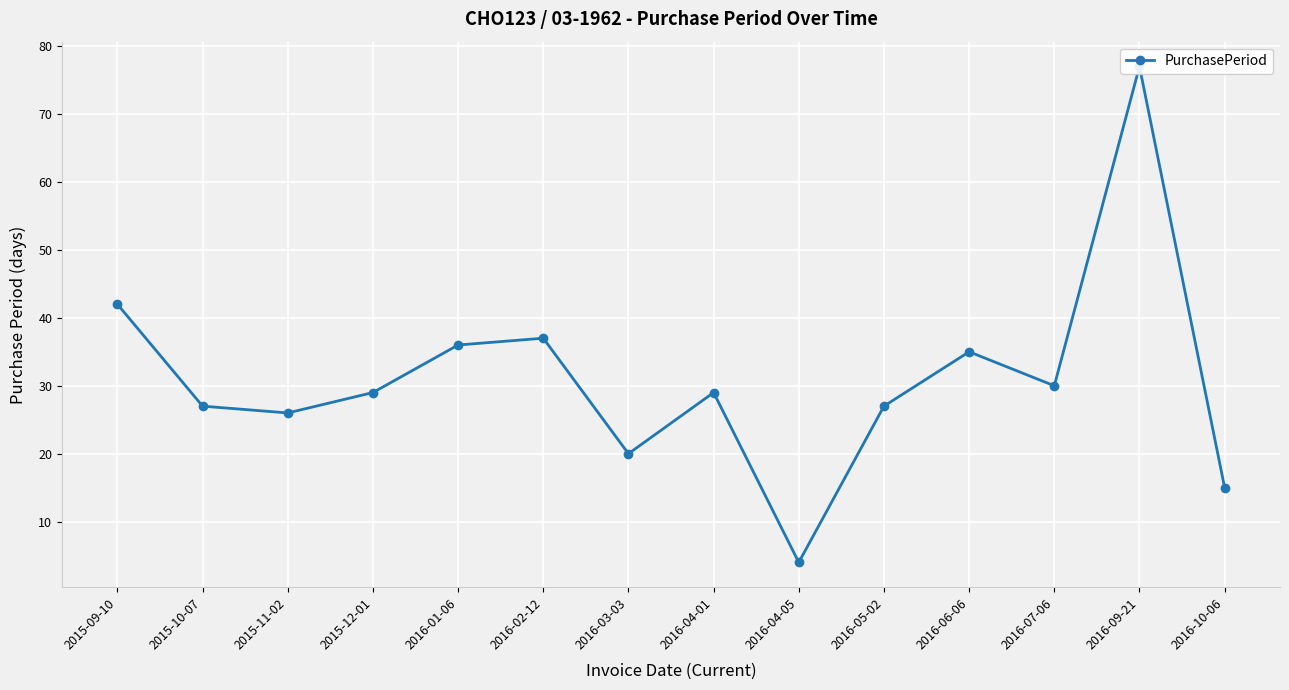

How many distinct data groups are displayed?

1